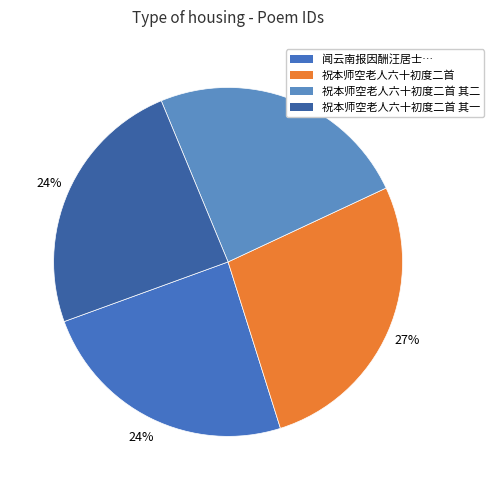

How many segments does this pie chart have?

4